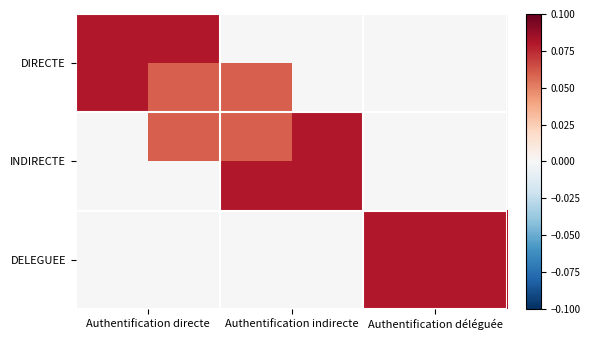

Reading right to left, what are all the values shown in this chart?

DIRECTE: Authentification déléguée=0.0	Authentification indirecte=0.0	Authentification directe=0.1
INDIRECTE: Authentification déléguée=0.0	Authentification indirecte=0.1	Authentification directe=0.0
DELEGUEE: Authentification déléguée=0.1	Authentification indirecte=0.0	Authentification directe=0.0